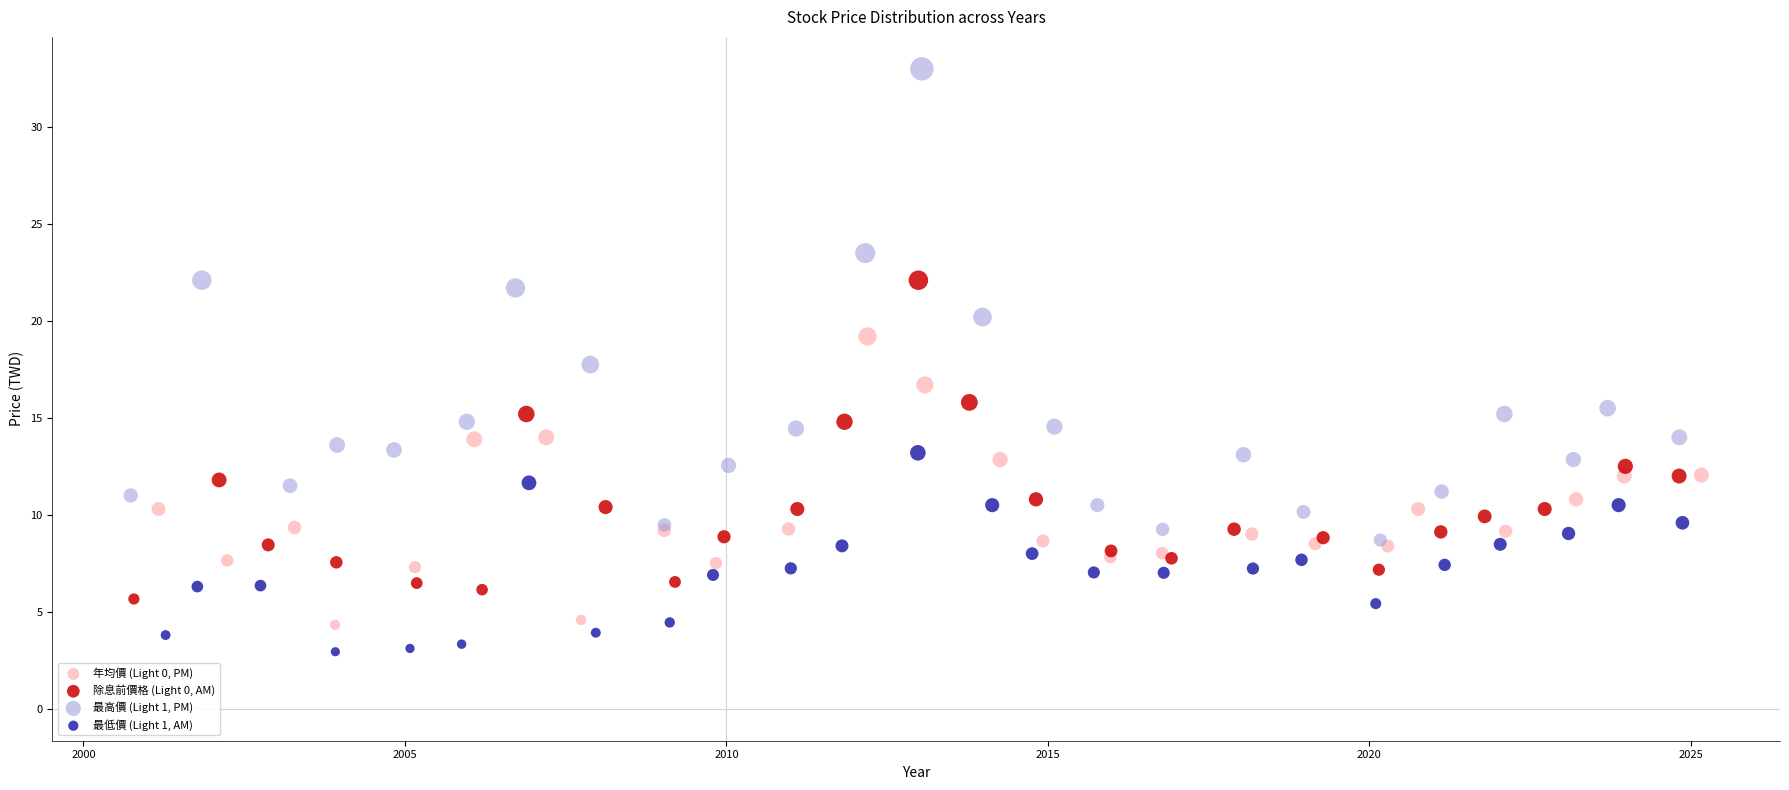

Which series reaches the maximum Y coordinate?

最高價 (Light 1, PM)